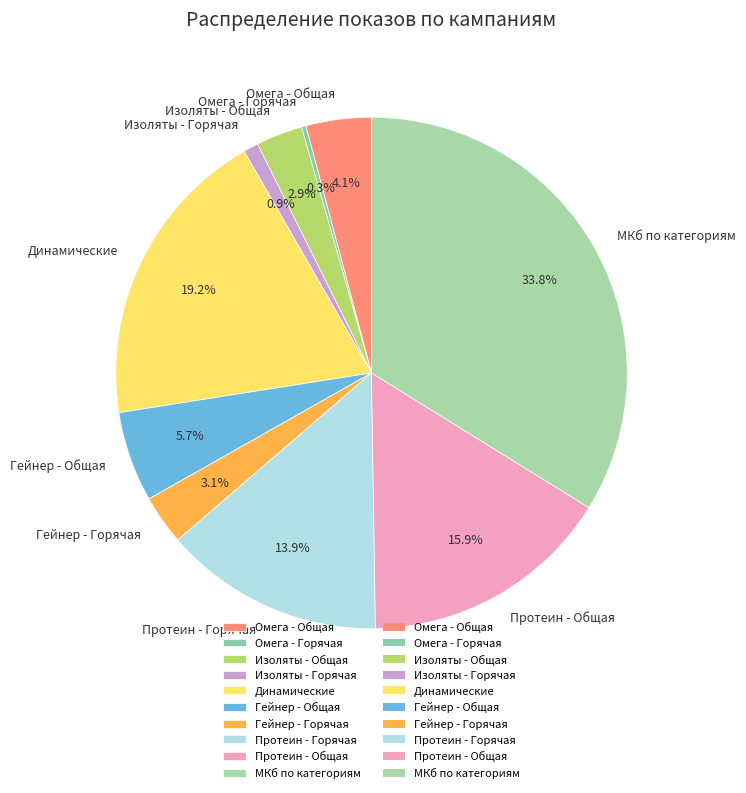

Is there a majority slice in this chart?

No